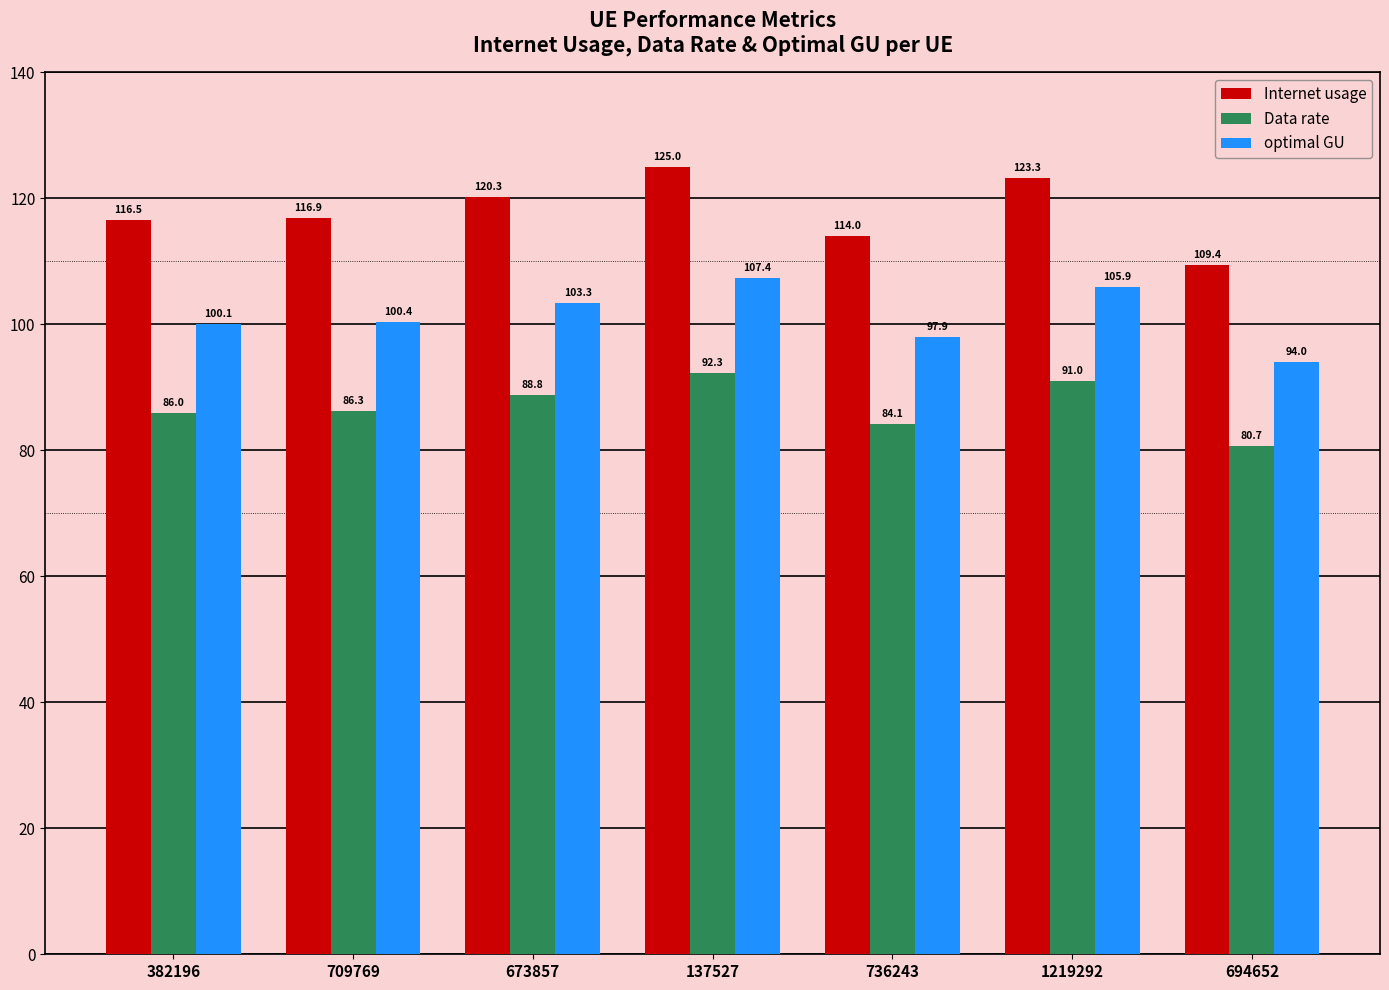

How many data points in optimal GU are above 100?

5